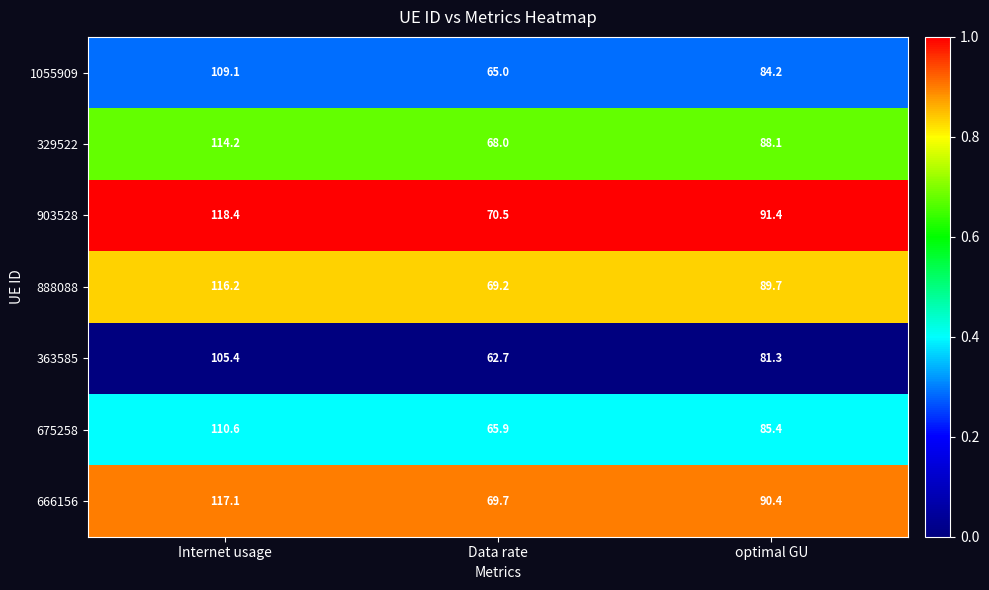

What is the difference between the second highest and minimum values in the 329522 series?

20.1